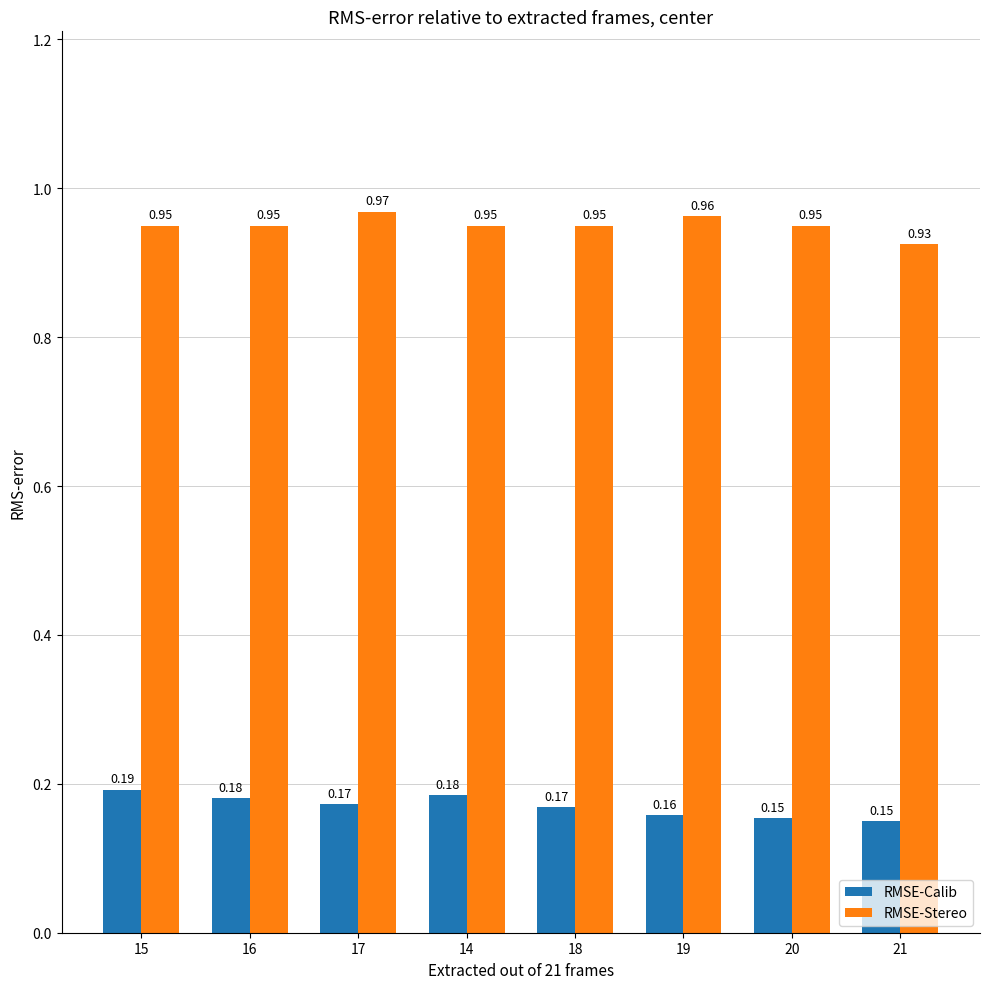

How many data points does each series have?

8